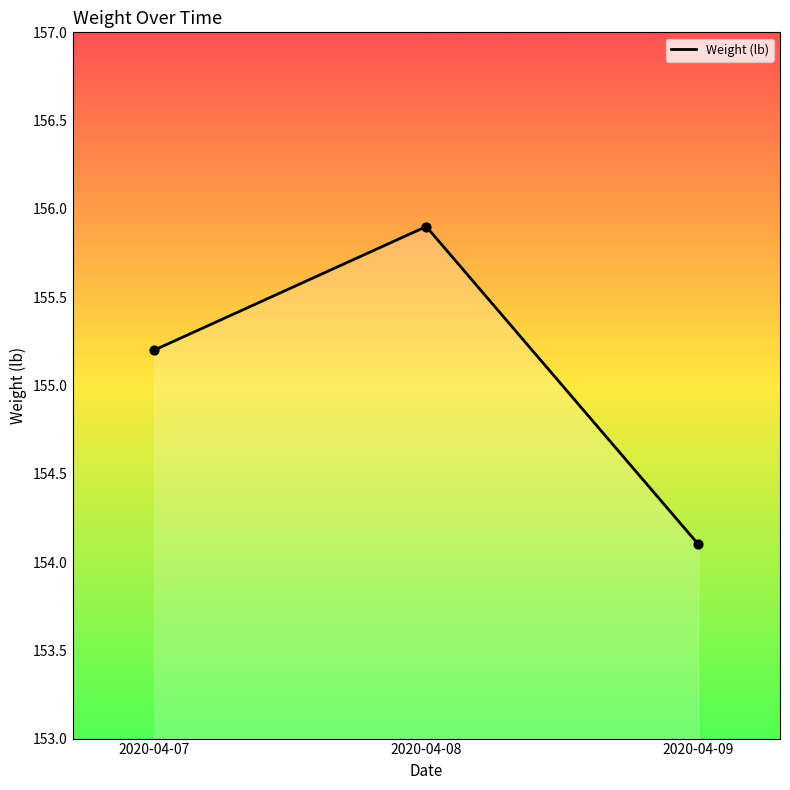

What is the change in value from 2020-04-08 to 2020-04-09?

-1.8